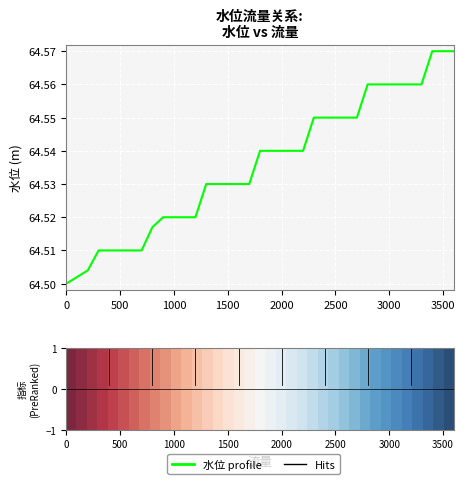

Does the chart display data point markers on the line(s)?

No